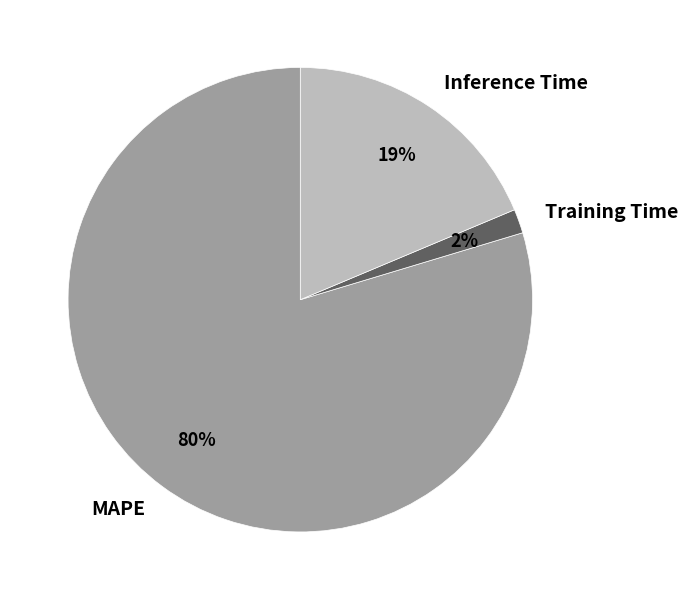

To the nearest percent, what is the difference between the Training Time and Inference Time slice percentages?

17%